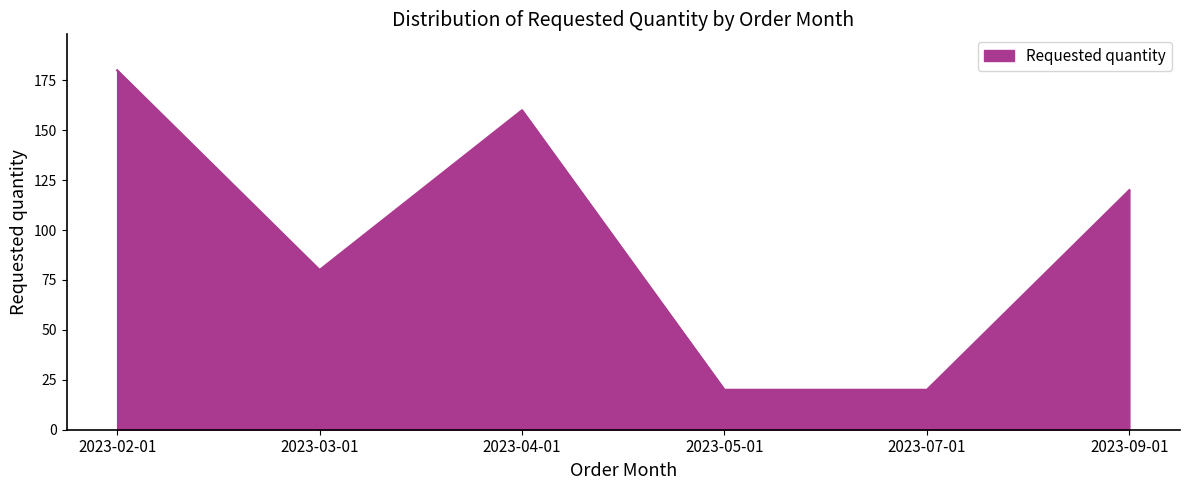

Reading left to right, list all the values displayed in this chart.

180	80	160	20	20	120